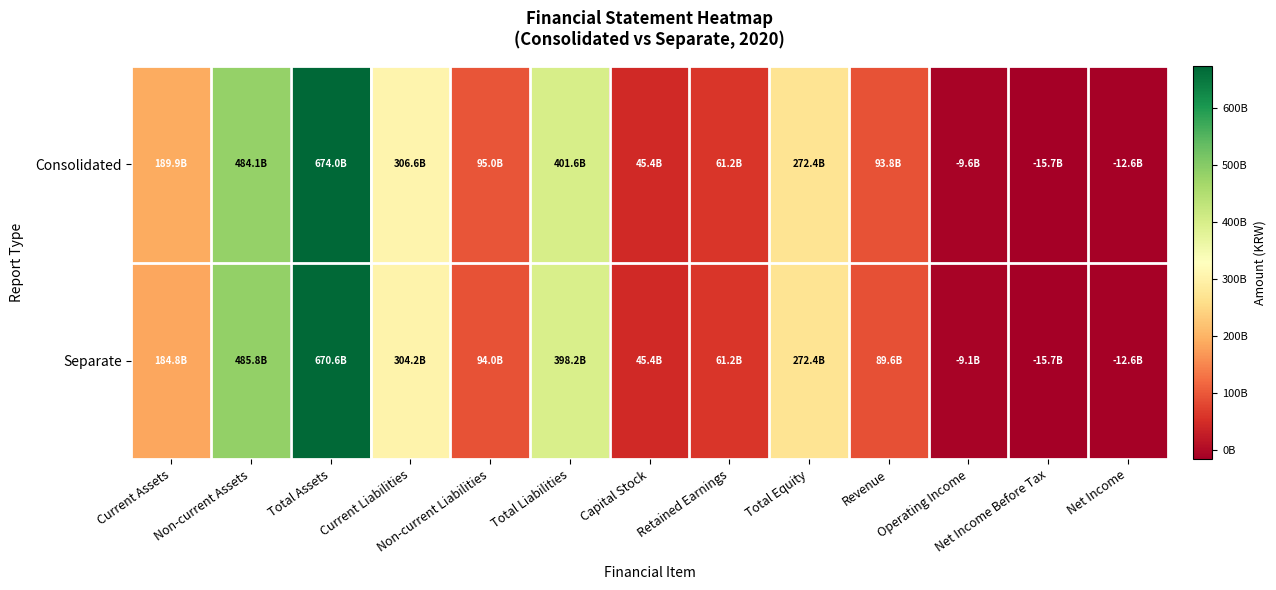

Reading left to right, what are all the values shown in this chart?

Consolidated: Current Assets=189906685581	Non-current Assets=484113666695	Total Assets=674020352276	Current Liabilities=306559324366	Non-current Liabilities=95022607173	Total Liabilities=401581931539	Capital Stock=45447717000	Retained Earnings=61157738089	Total Equity=272438420737	Revenue=93831698509	Operating Income=-9583306797	Net Income Before Tax=-15711298701	Net Income=-12614553651
Separate: Current Assets=184804025820	Non-current Assets=485804275588	Total Assets=670608301408	Current Liabilities=304159454483	Non-current Liabilities=94010426188	Total Liabilities=398169880671	Capital Stock=45447717000	Retained Earnings=61157738089	Total Equity=272438420737	Revenue=89561073514	Operating Income=-9062604528	Net Income Before Tax=-15711298701	Net Income=-12614553651